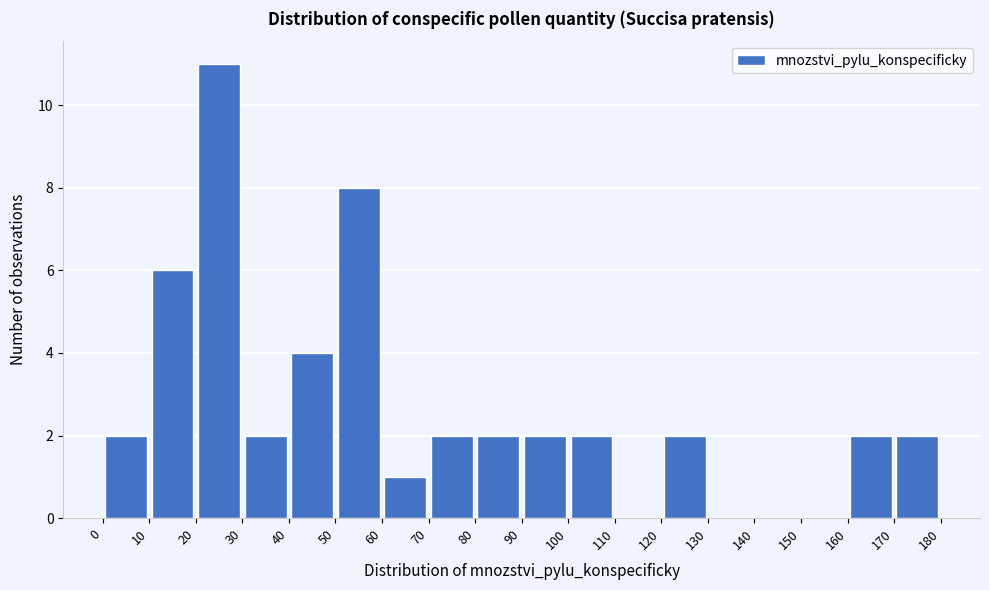

Which range on the x-axis has the tallest bar?

20 to 30